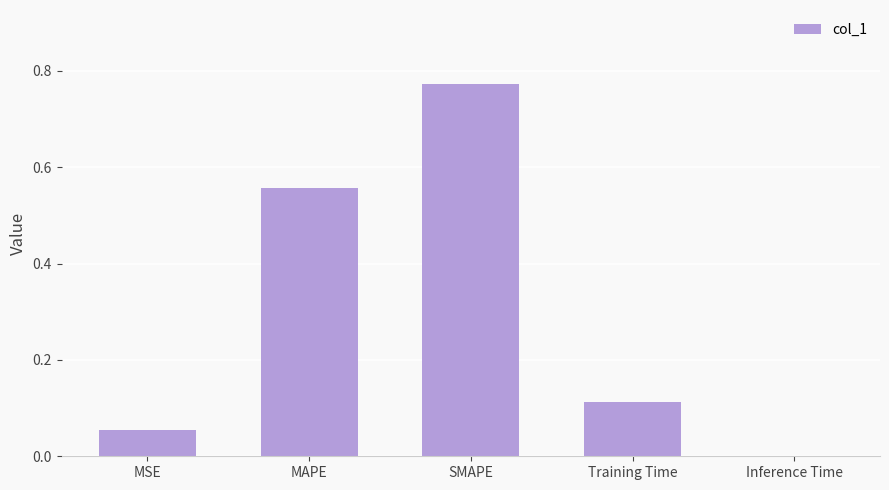

Is it true that the value at Training Time is 0.2?

False